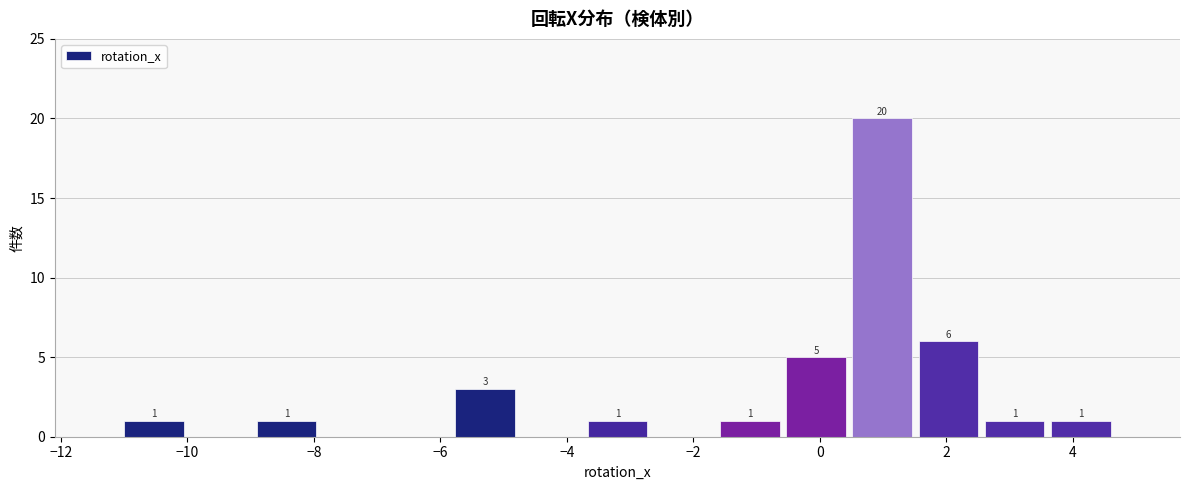

Over which range of the x-axis is the bar tallest?

0.4 to 1.6